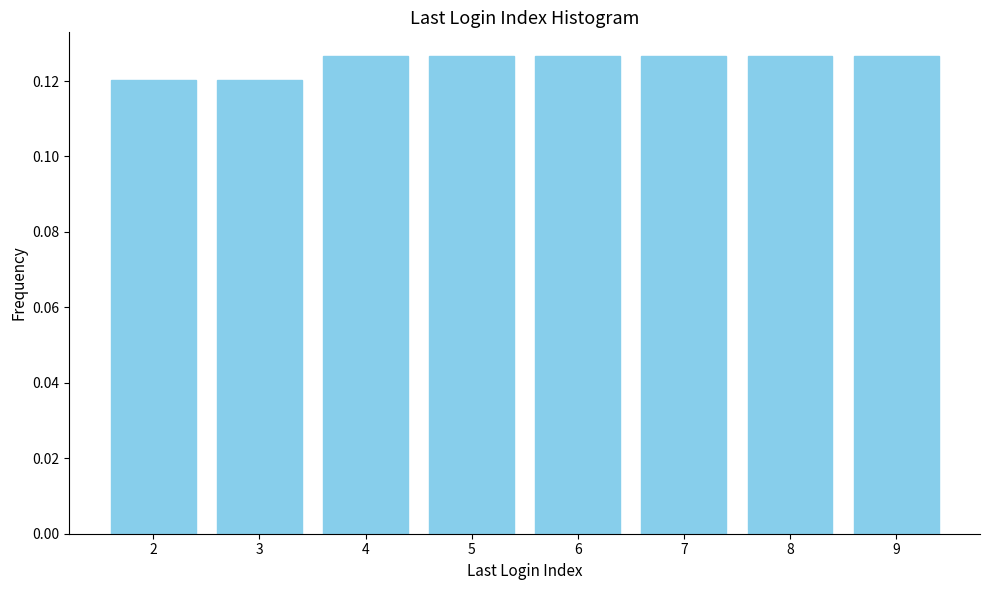

The value at 2 is 0.2. True or false?

False